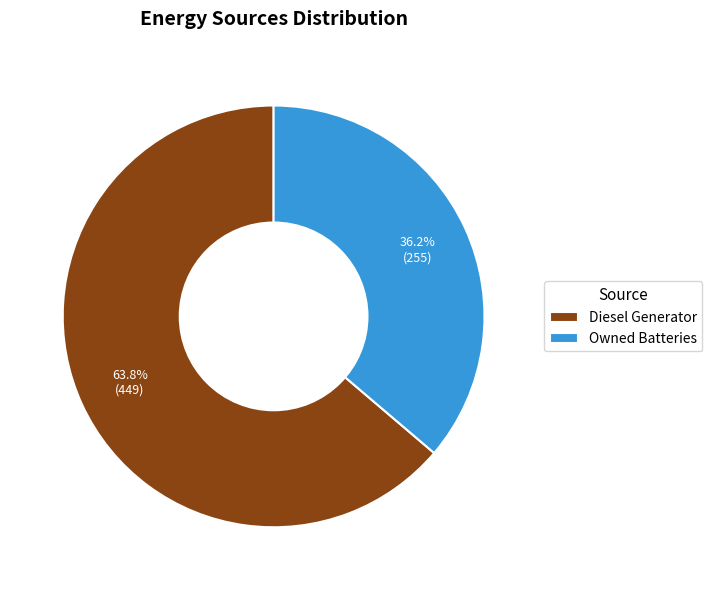

How many slices are in this pie chart?

2